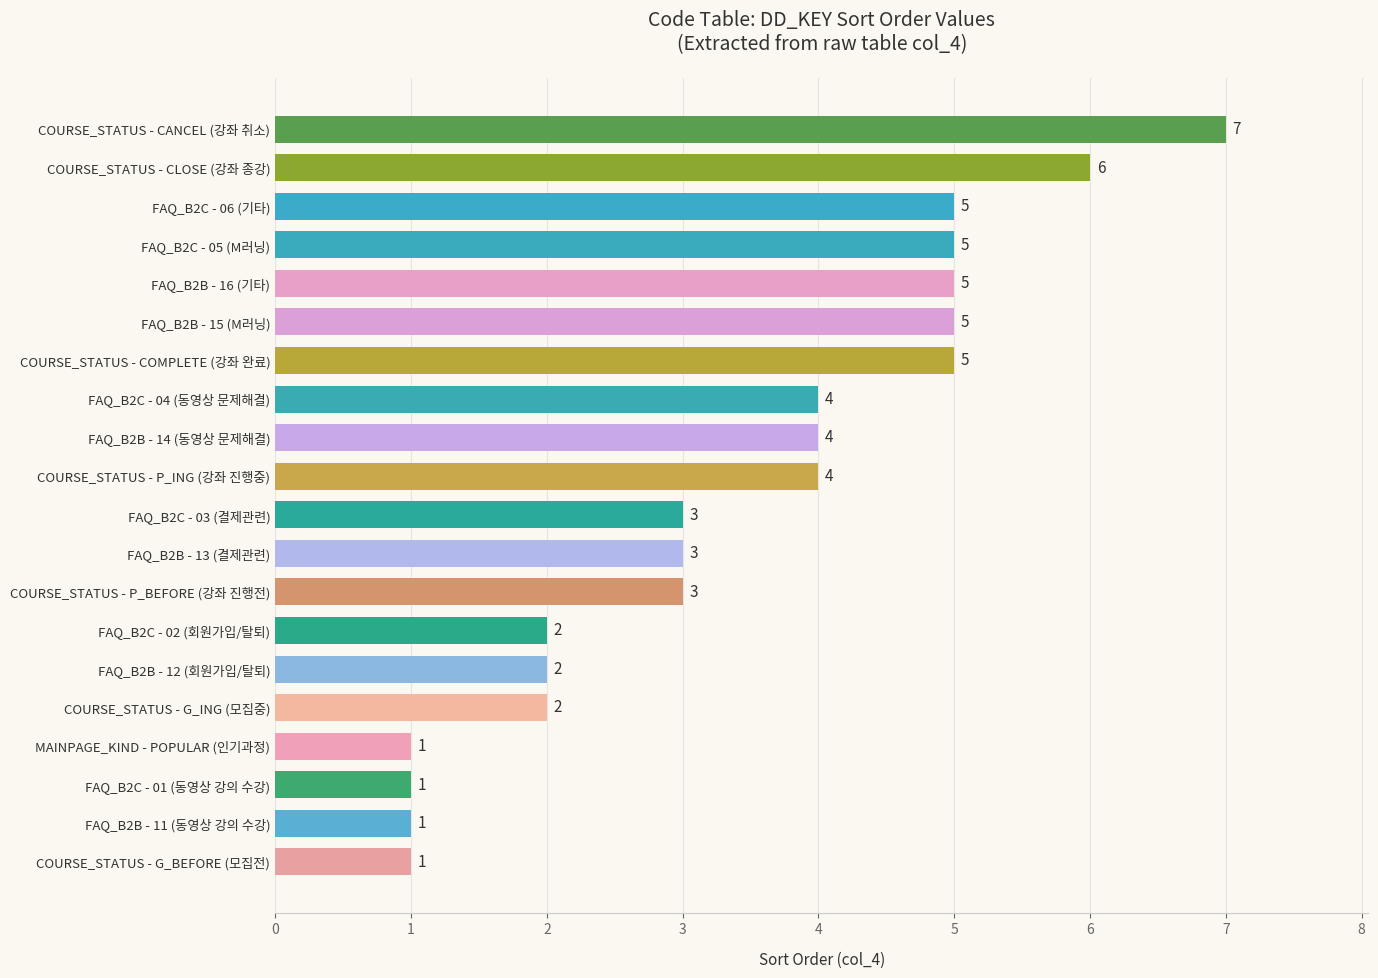

How many values are between 2 and 5?

14